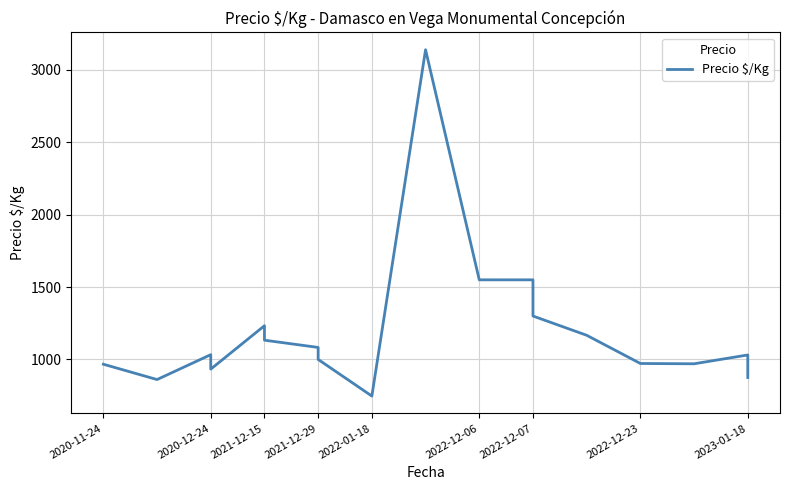

How many points are higher than both their immediate neighbors (excluding endpoints)?

4